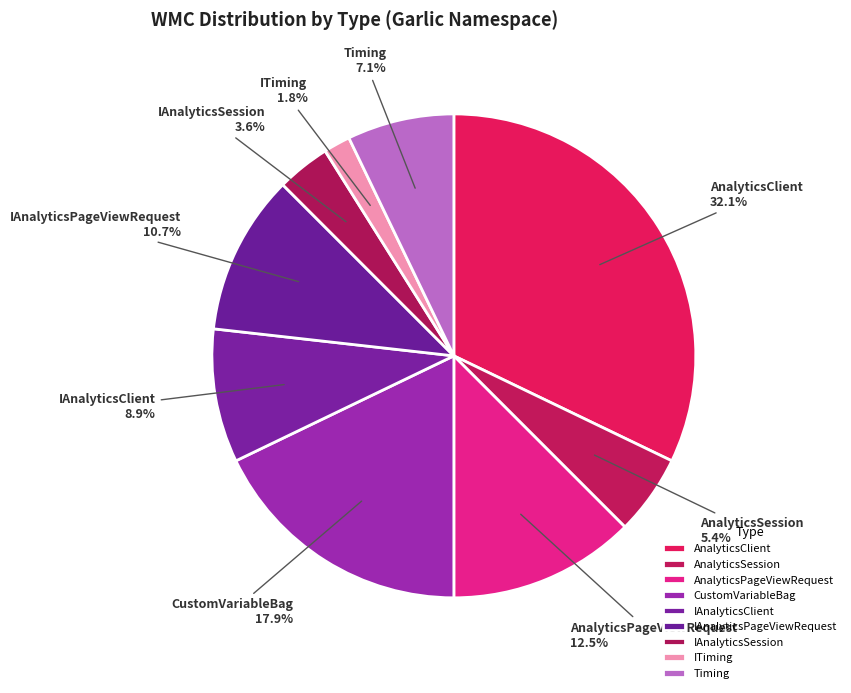

To the nearest percent, what percentage of the pie is IAnalyticsSession?

4%